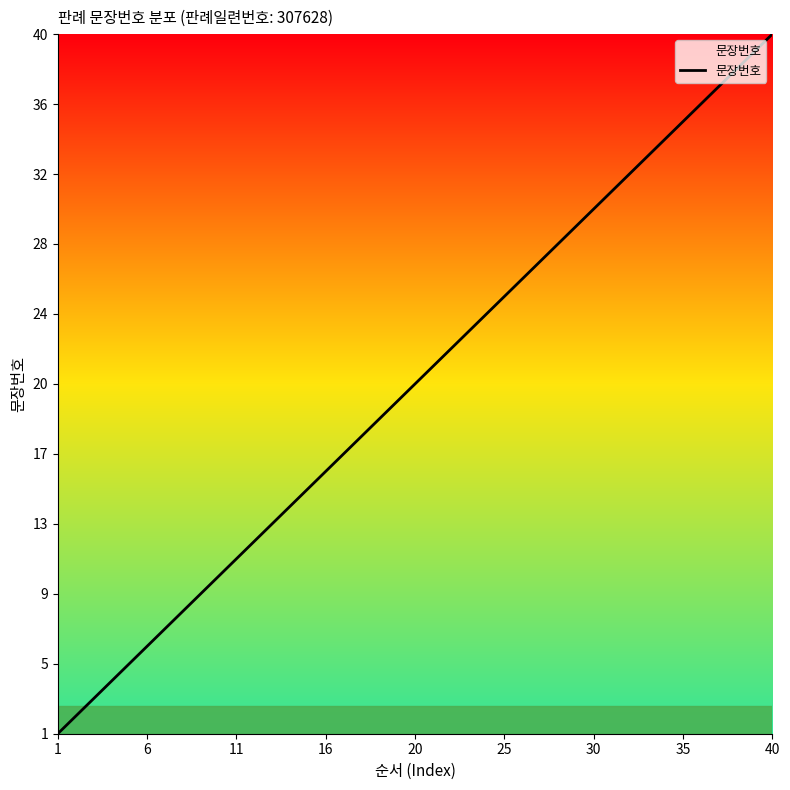

Reading right to left, list all the values displayed in this chart.

40	39	38	37	36	35	34	33	32	31	30	29	28	27	26	25	24	23	22	21	20	19	18	17	16	15	14	13	12	11	10	9	8	7	6	5	4	3	2	1